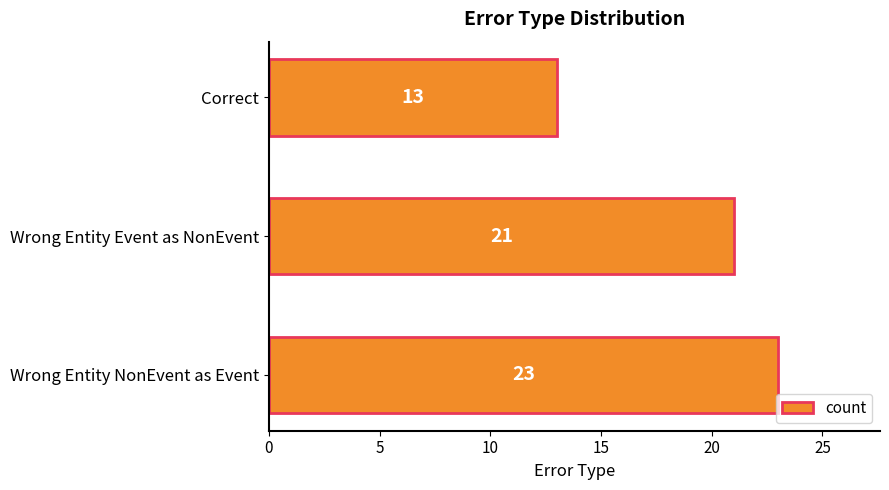

Which label corresponds to the smallest value in the chart?

Correct